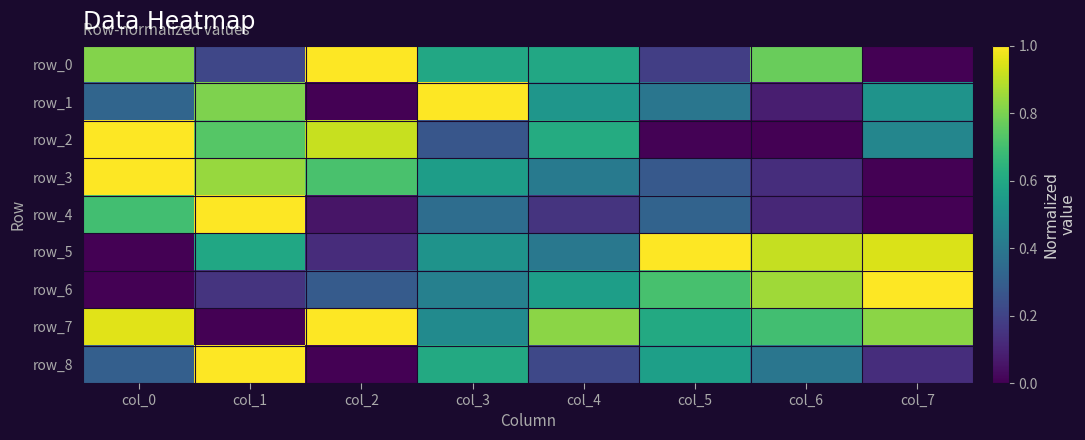

What is the difference between the highest and lowest values at col_6?

0.9